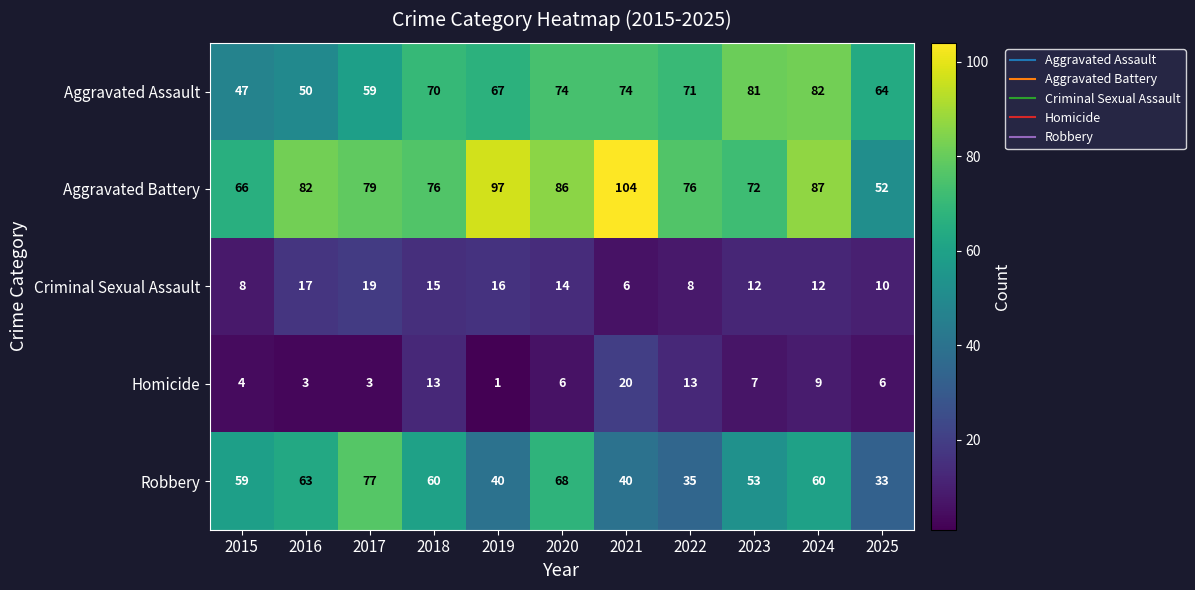

What is the total value across all series at 2022?

203